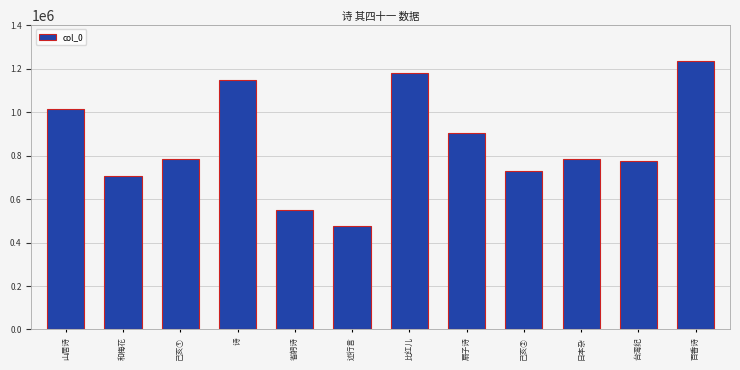

Between 扇子诗 and 百香诗, which is larger?

百香诗